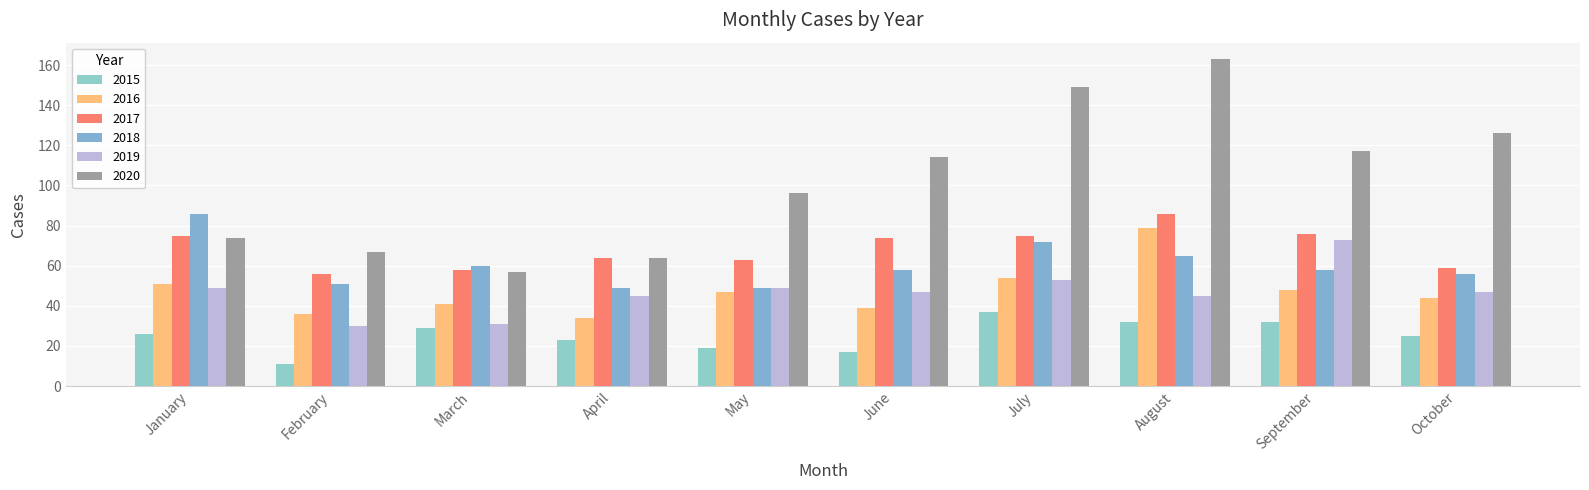

Between March and August, which series saw the biggest shift?

2020